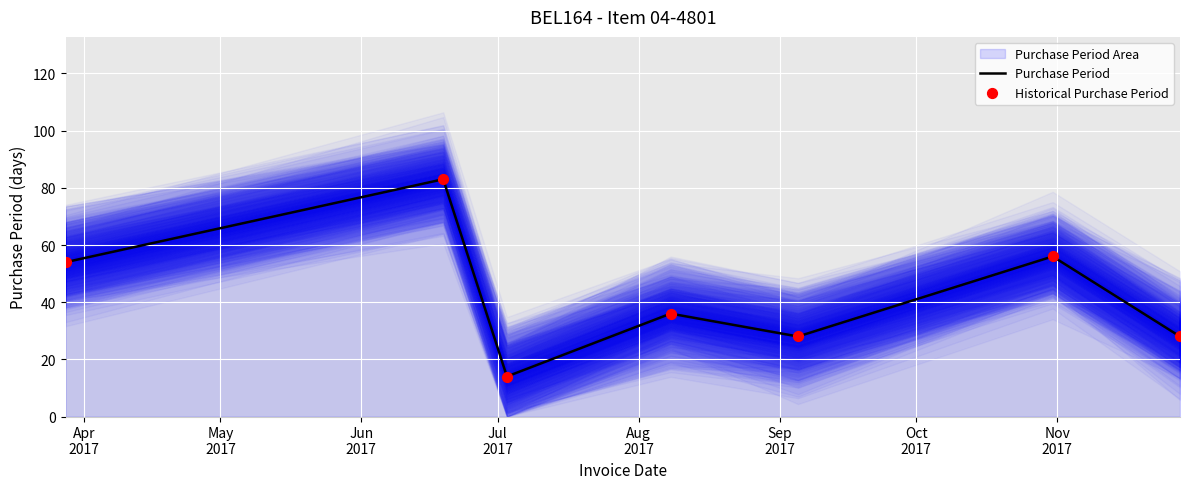

Which series has the largest Y range (max minus min)?

Purchase Period